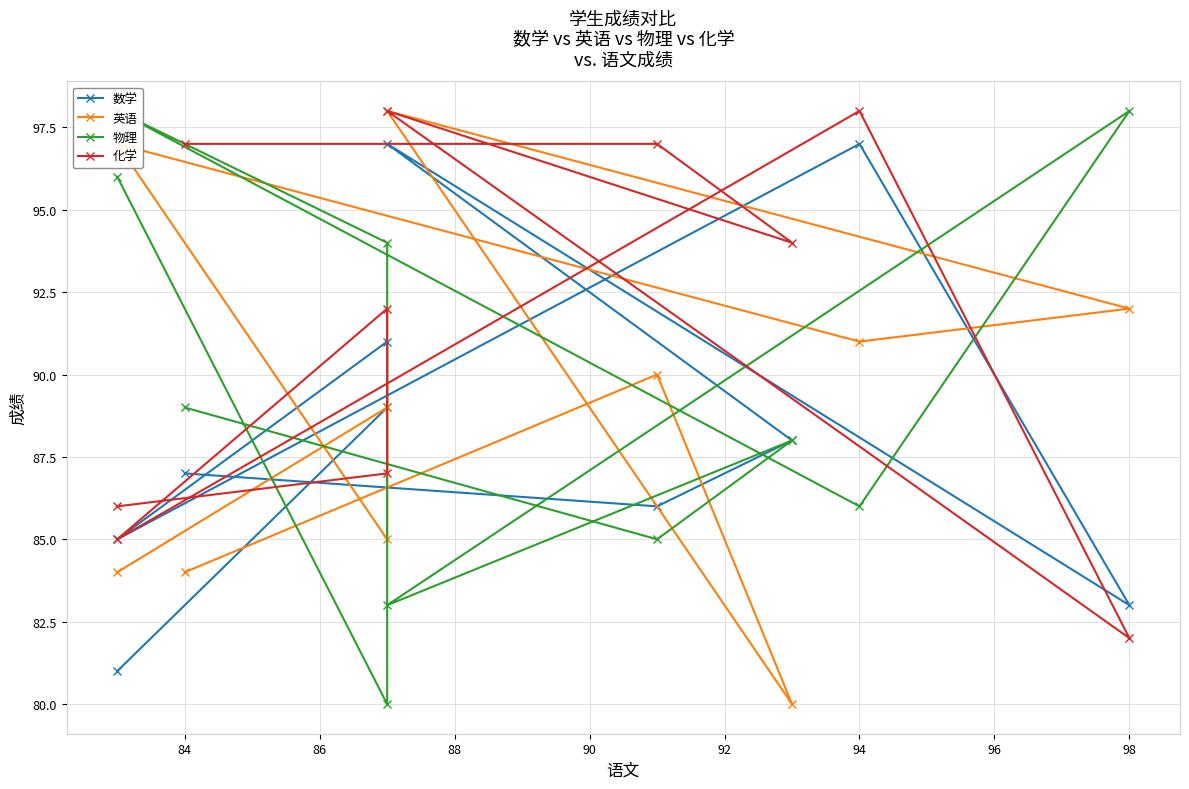

Where do 英语 and 物理 first cross each other?

82 and 84